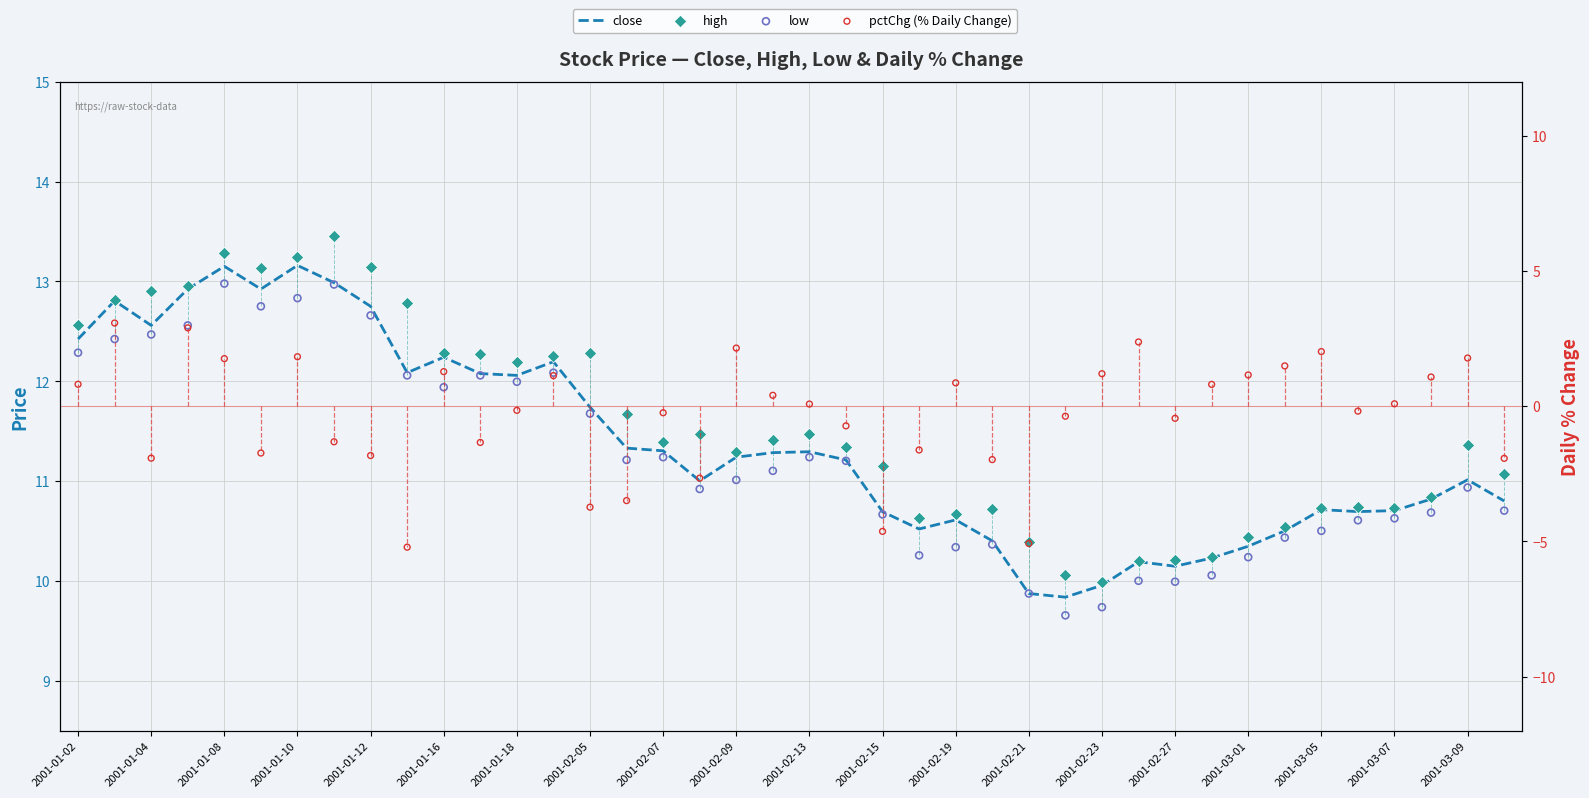

Which series reaches the maximum Y coordinate?

high